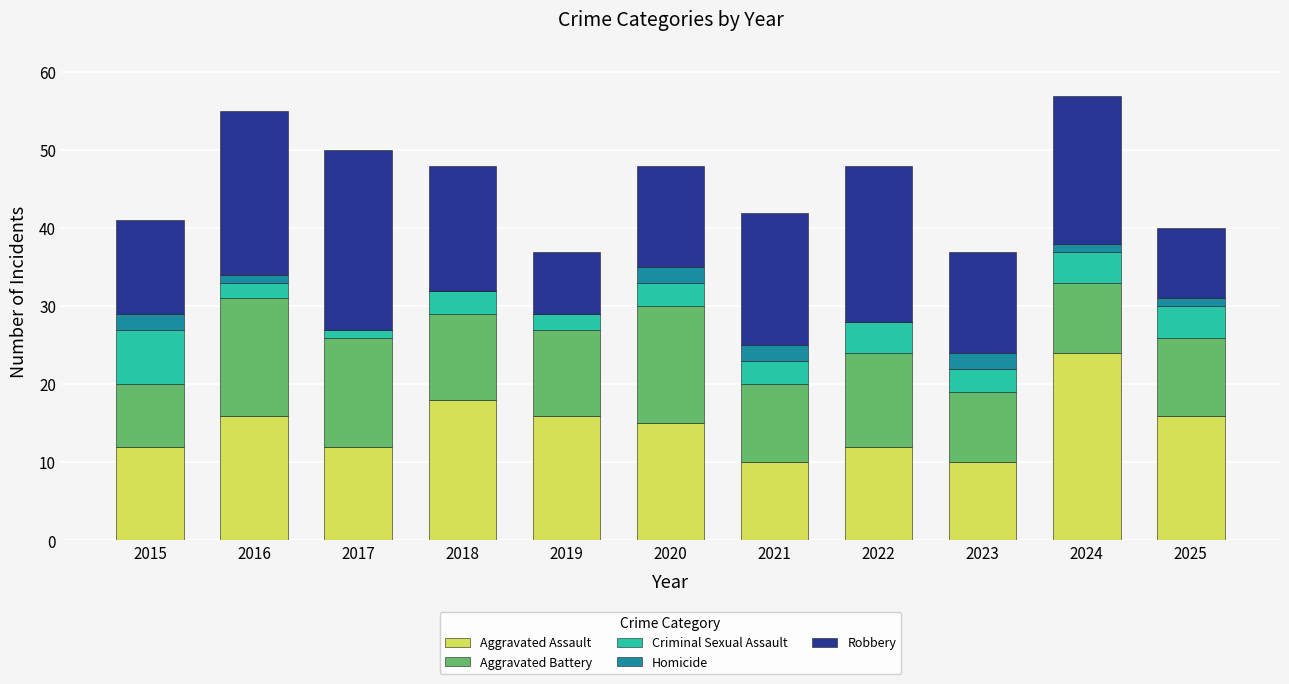

True or false: Aggravated Assault has a value of 12 at 2015.

True